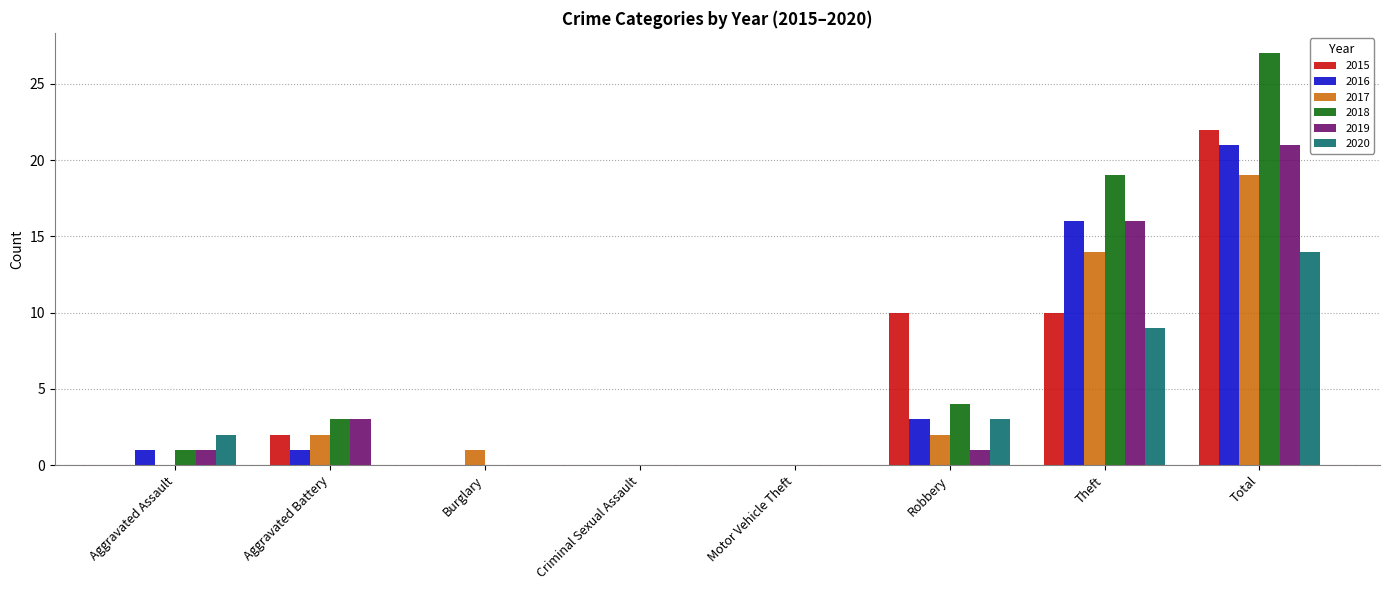

At which label is 2020 closest to 7?

Theft